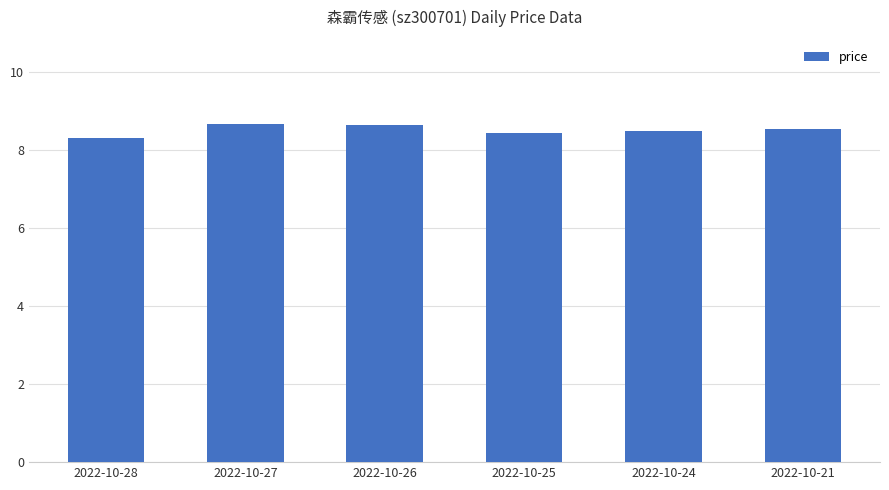

What is the change in value from 2022-10-25 to 2022-10-24?

+0.1